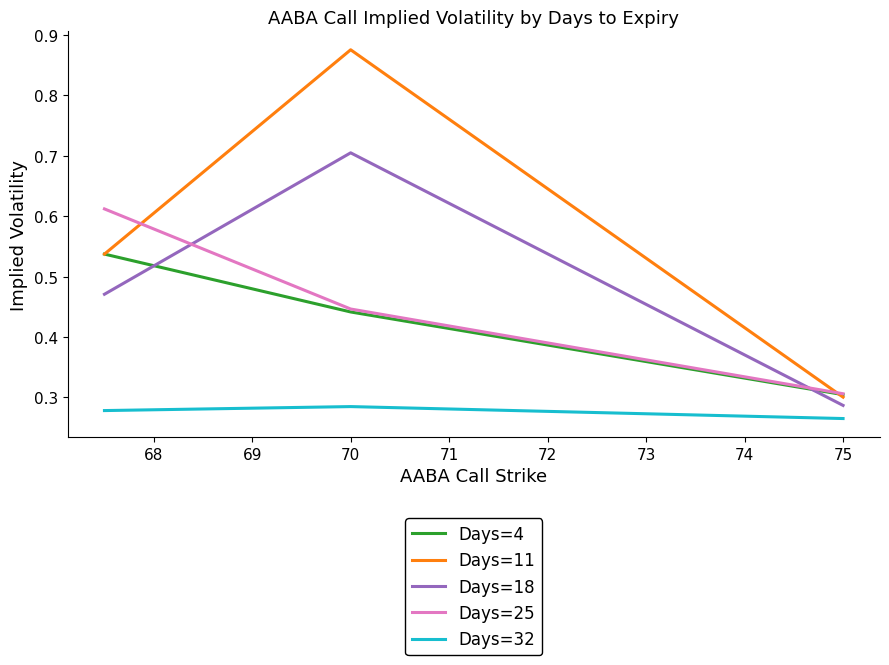

Which series has the largest total across all categories?

Days=11